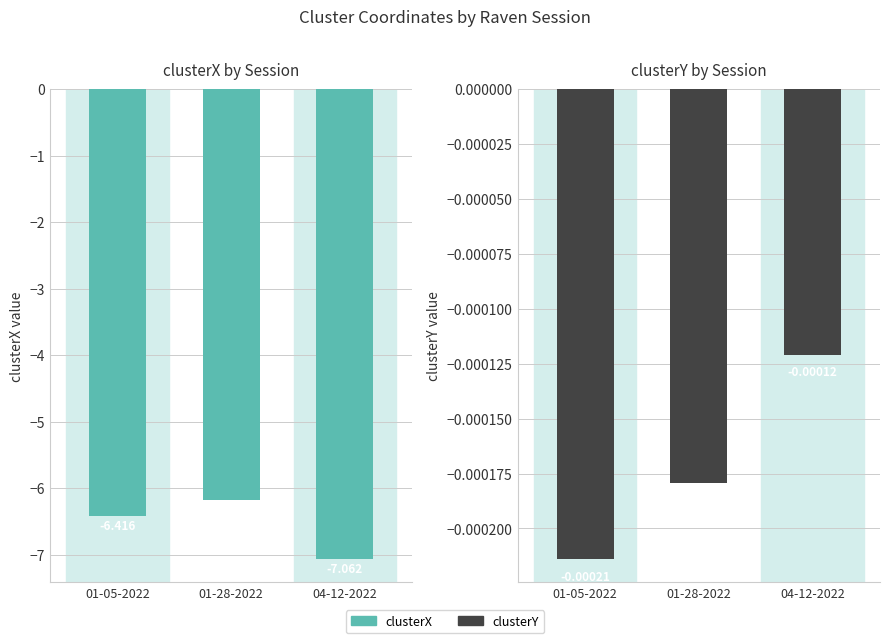

What is the spread (max minus min) of values at 01-05-2022?

6.4